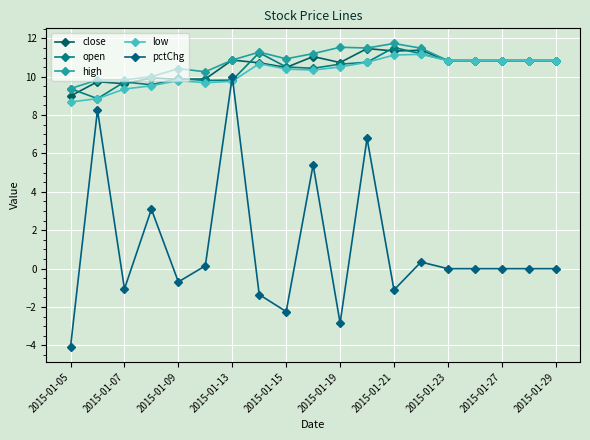

What are all the series names shown in the legend?

close, open, high, low, pctChg